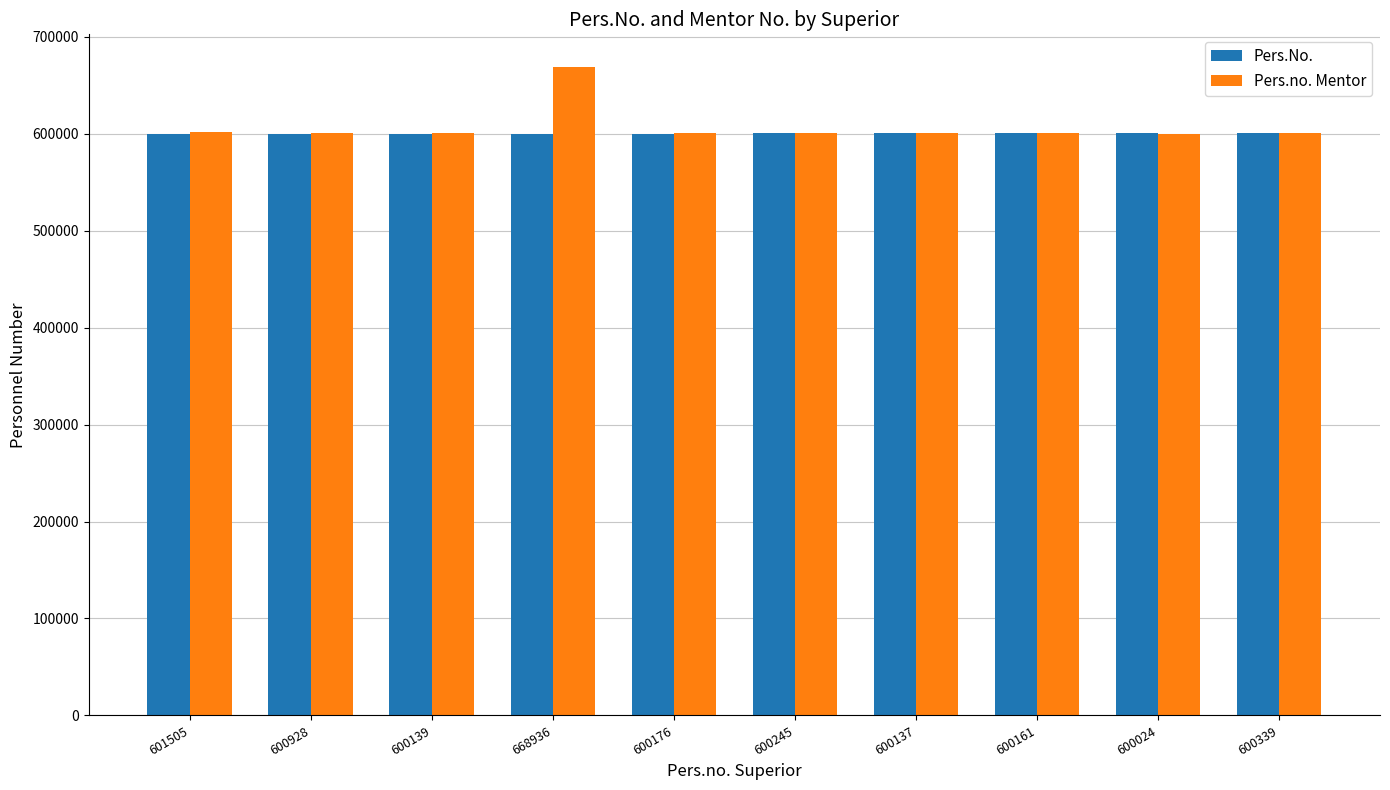

How many data points in Pers.no. Mentor are less than 600245?

5